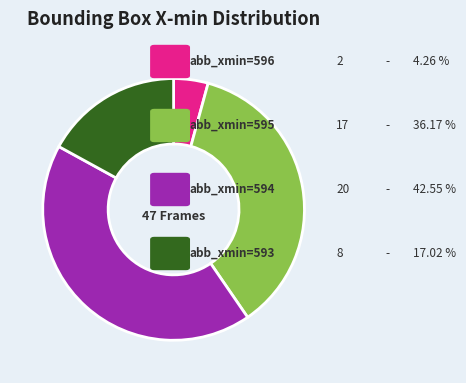

Count the number of slices in the pie.

4